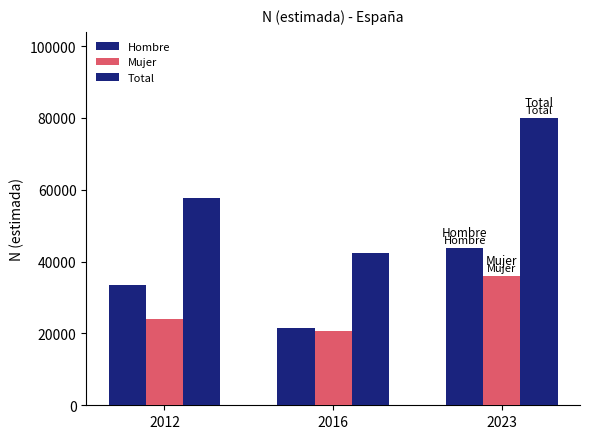

Rank the series at 2016 from lowest to highest value.

Mujer, Hombre, Total